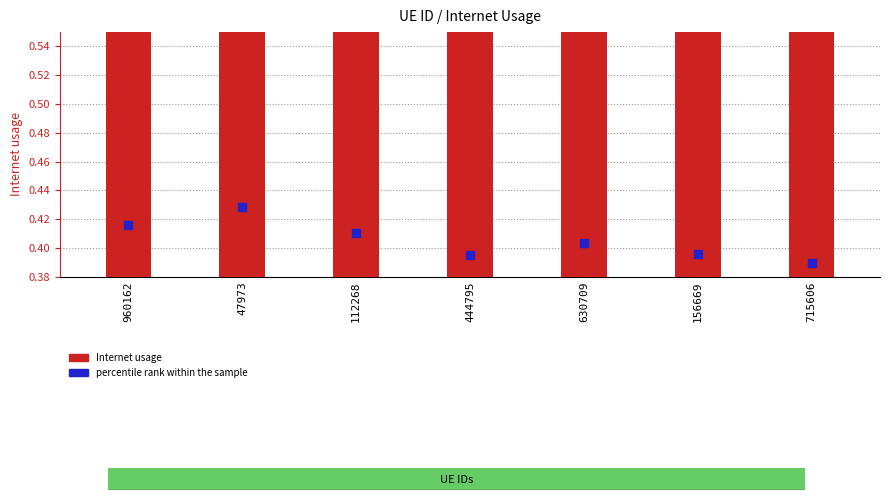

Which series has the largest total across all categories?

Internet usage